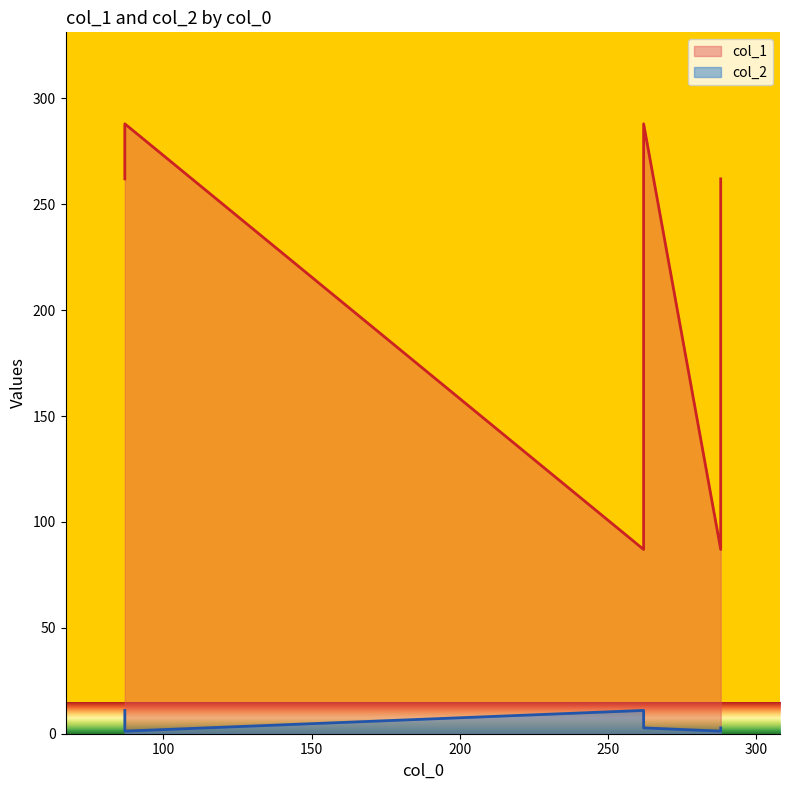

At which category does col_1 reach its first local peak?

87